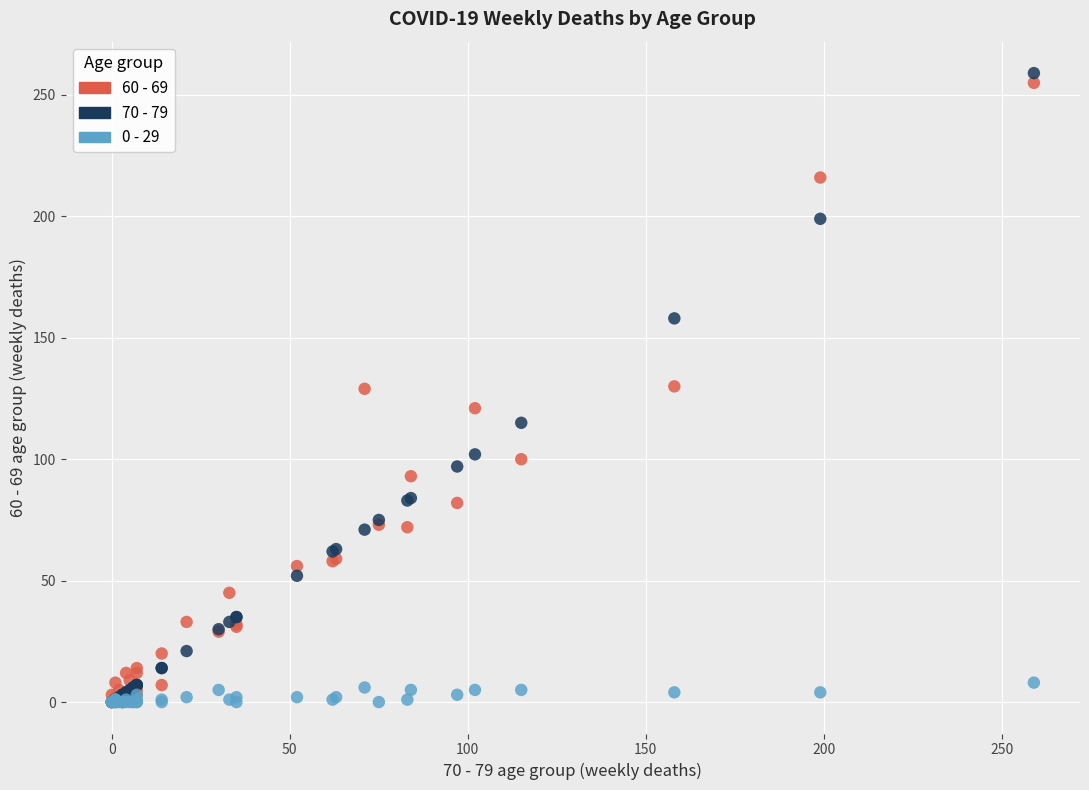

What are all the series names shown in the legend?

60 - 69, 70 - 79, 0 - 29